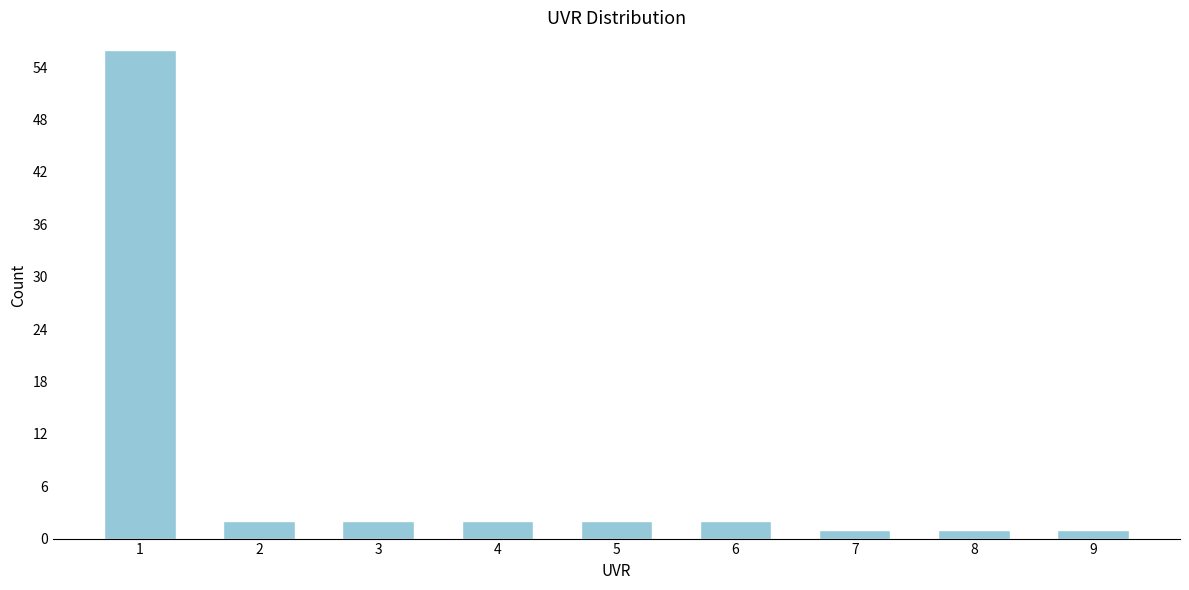

Reading right to left, transcribe all the data shown in this chart.

9=1	8=1	7=1	6=2	5=2	4=2	3=2	2=2	1=56